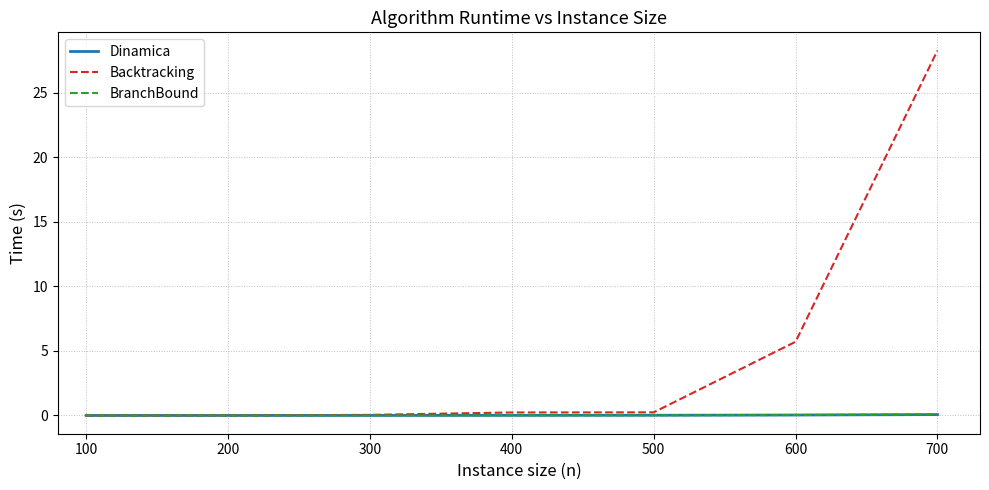

Which series has the largest total across all categories?

Backtracking